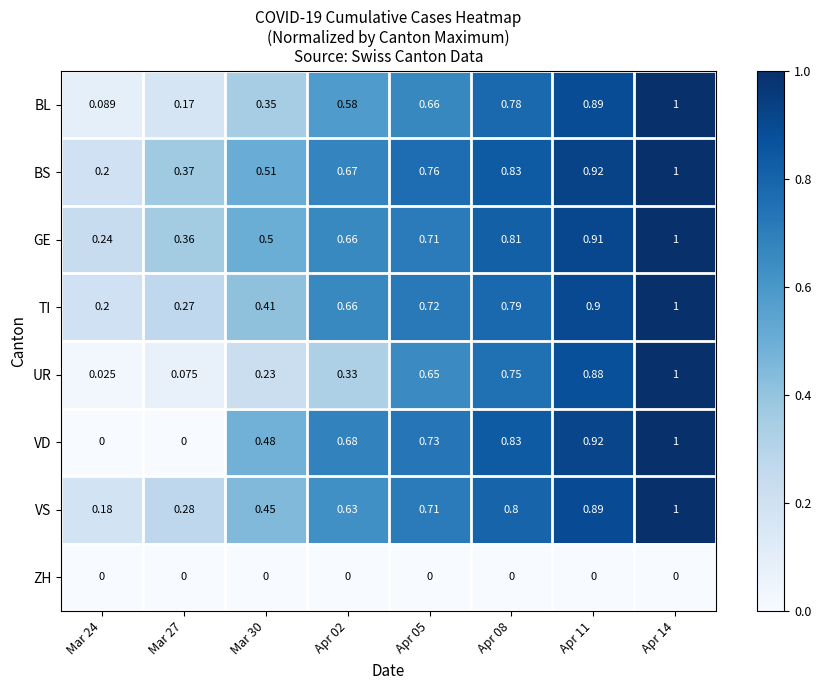

Which series has the widest spread of values?

VD